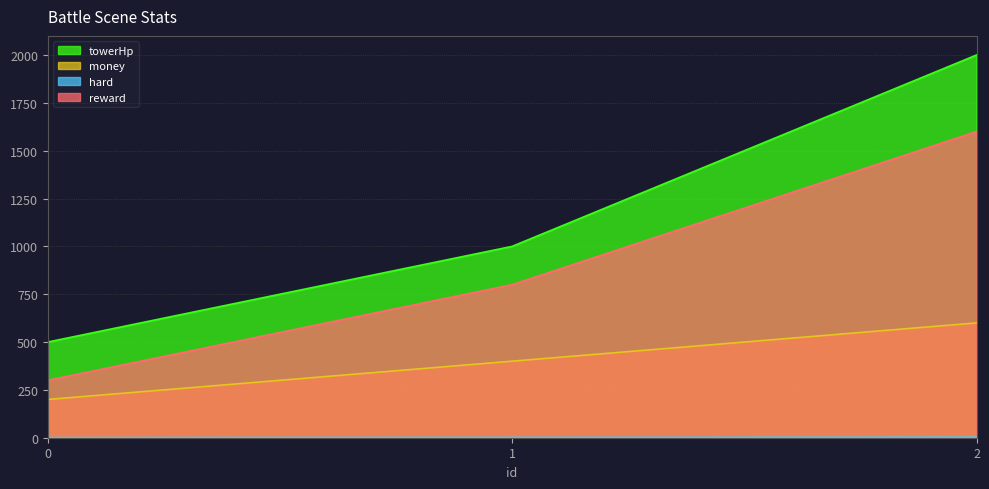

What value does the money series have at 2, to the nearest 50?

600